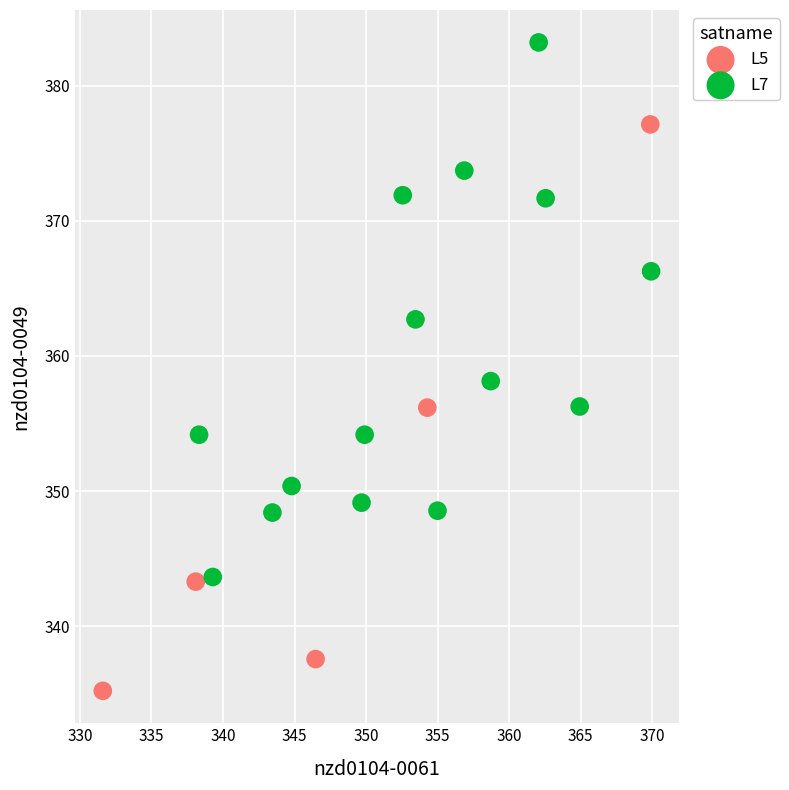

Which series has the largest Y range (max minus min)?

L5